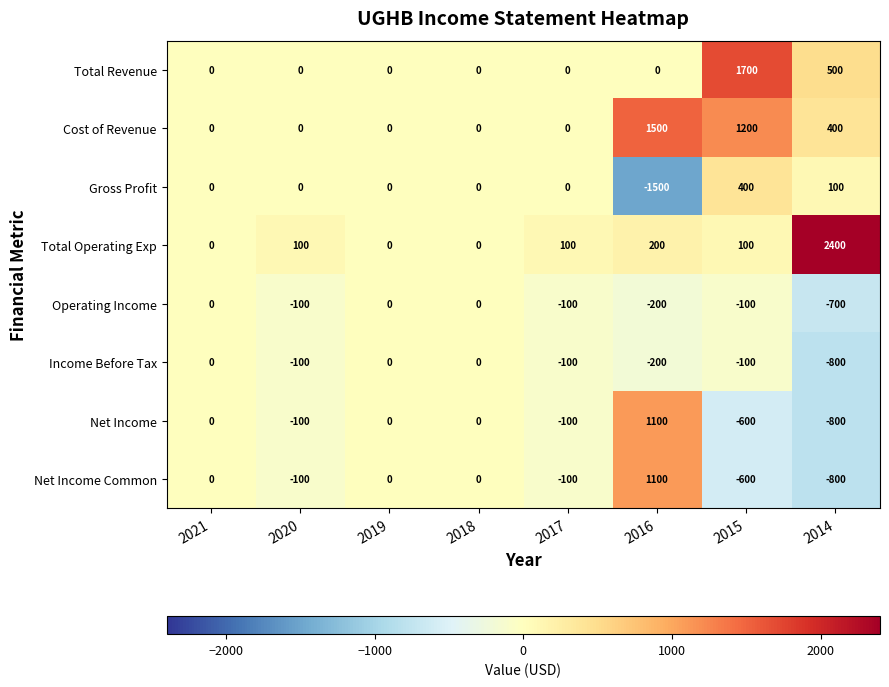

What is the difference between the maximum and minimum values in the Net Income Common series?

1900